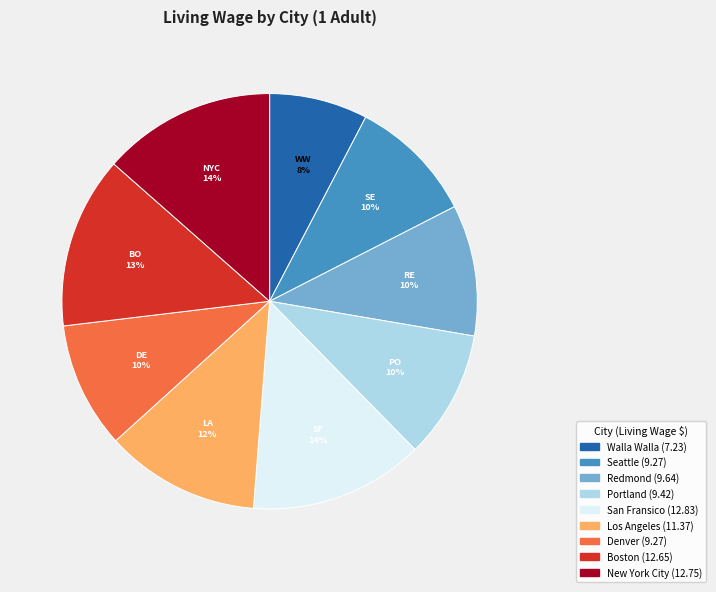

Between Redmond and Los Angeles, which is larger?

Los Angeles